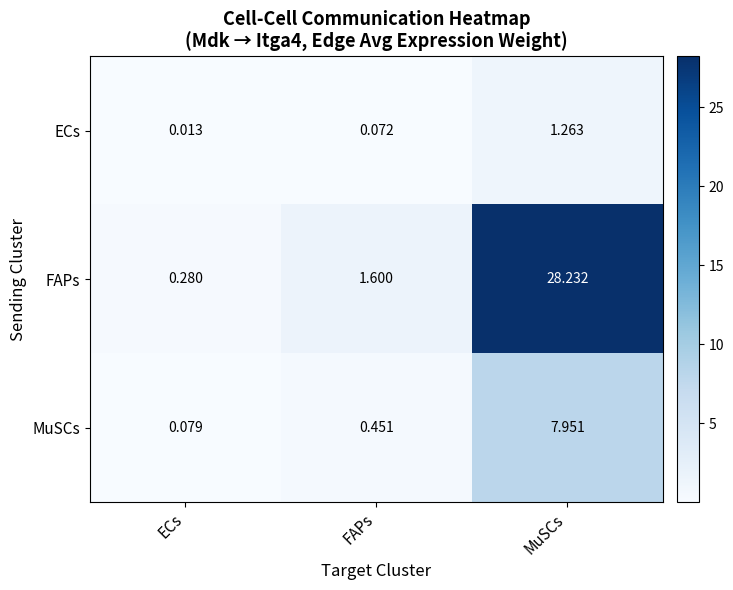

How many data points does each series have?

3